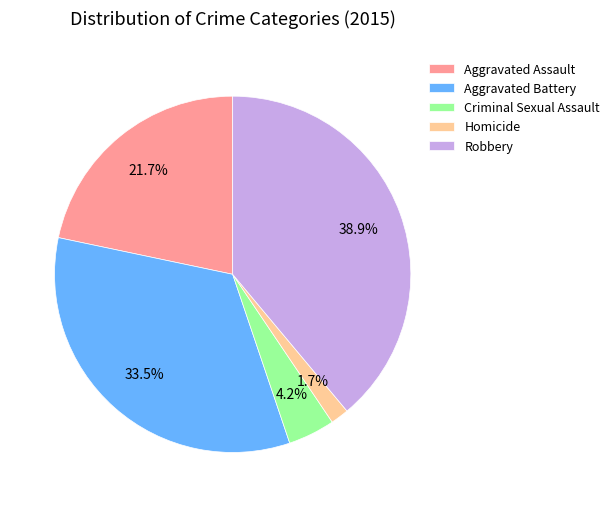

Which category has the biggest portion of the pie?

Robbery